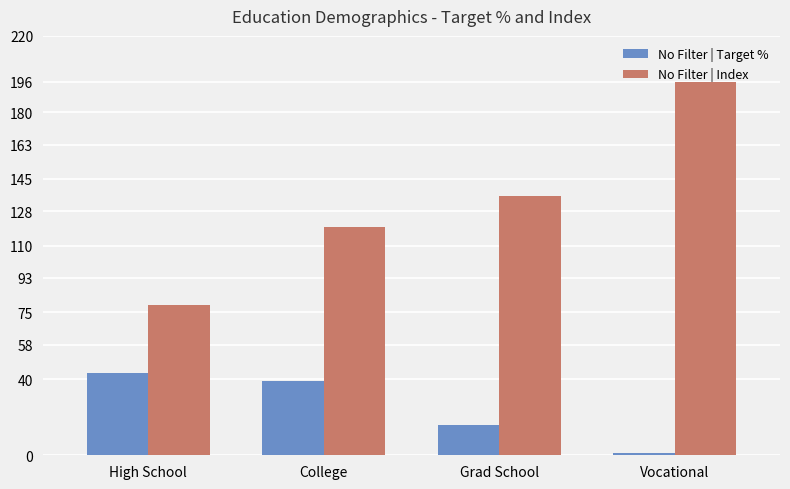

What is the spread (max minus min) of values at Grad School?

120